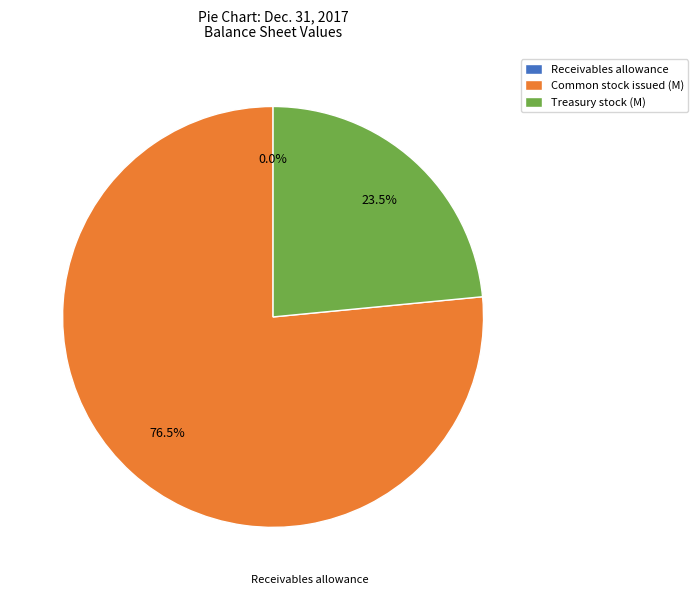

What percentage is NOT represented by Treasury stock (M)?

76.5%